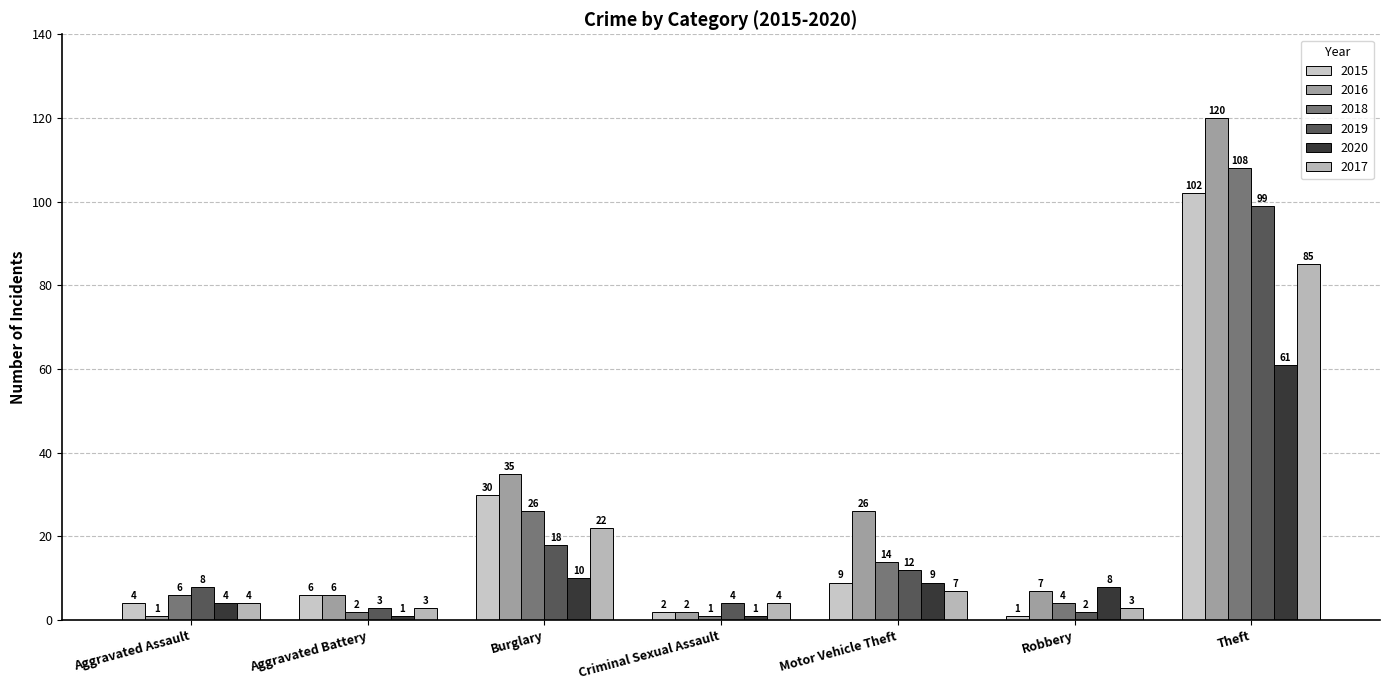

Which label corresponds to the smallest value in the chart?

Robbery